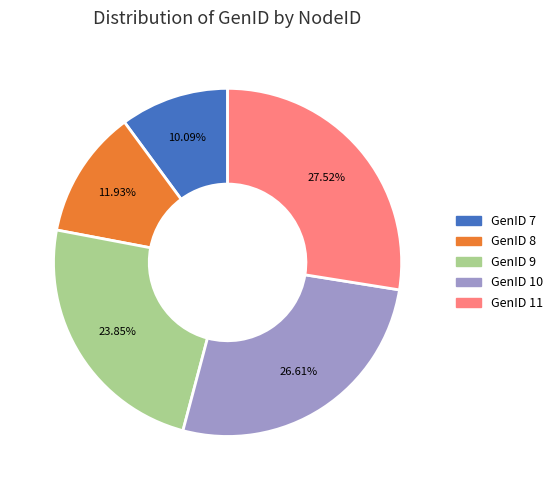

To the nearest percent, what is the average slice percentage?

20%